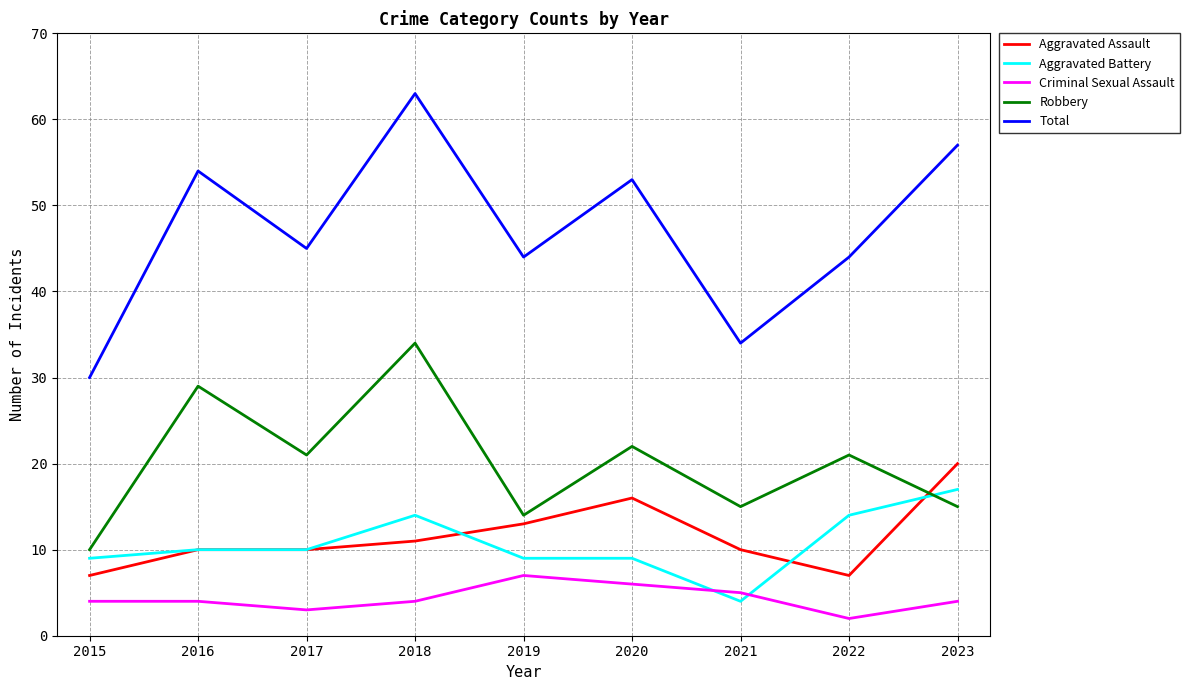

At which category does Criminal Sexual Assault reach its first local valley?

2017